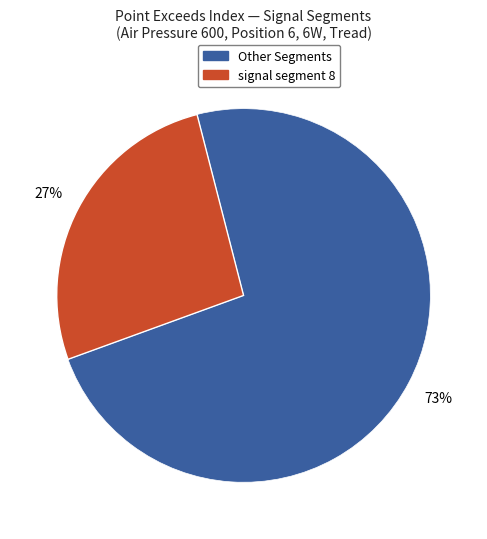

Which has a higher value, Other Segments or signal segment 8?

Other Segments